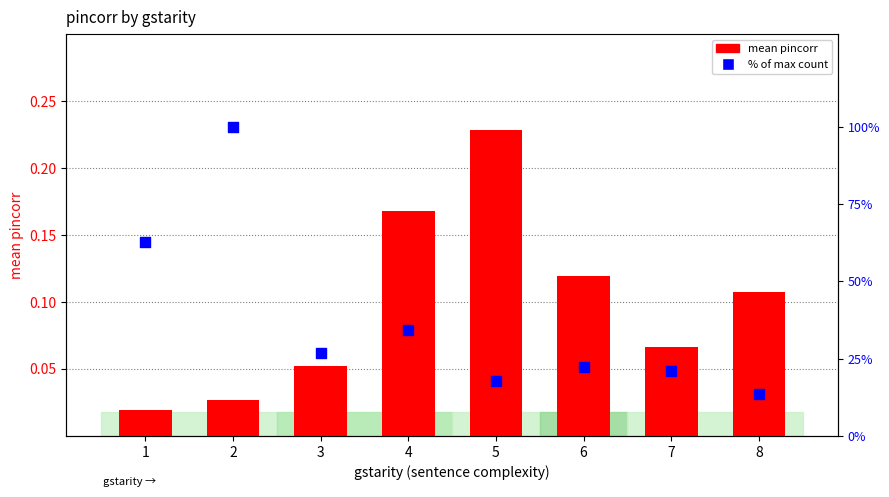

Which series contains the lowest Y value?

mean pincorr